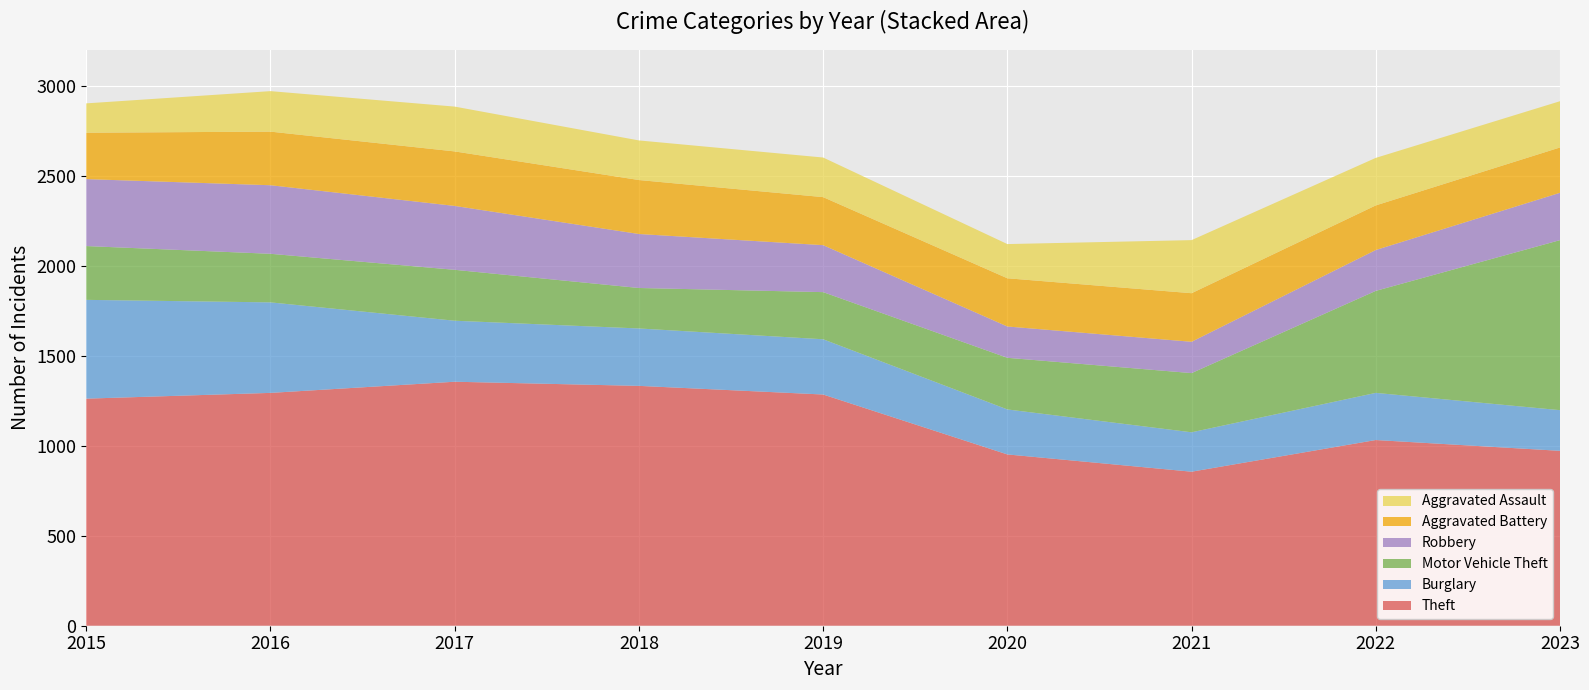

Reading left to right, transcribe all the data shown in this chart.

Theft: 2015=1262	2016=1294	2017=1356	2018=1333	2019=1285	2020=952	2021=856	2022=1032	2023=972
Burglary: 2015=549	2016=503	2017=339	2018=319	2019=307	2020=250	2021=219	2022=262	2023=226
Motor Vehicle Theft: 2015=299	2016=270	2017=283	2018=225	2019=262	2020=287	2021=329	2022=567	2023=945
Robbery: 2015=372	2016=381	2017=355	2018=300	2019=261	2020=174	2021=174	2022=227	2023=263
Aggravated Battery: 2015=258	2016=298	2017=303	2018=300	2019=267	2020=268	2021=270	2022=248	2023=252
Aggravated Assault: 2015=163	2016=225	2017=249	2018=220	2019=220	2020=190	2021=295	2022=264	2023=257